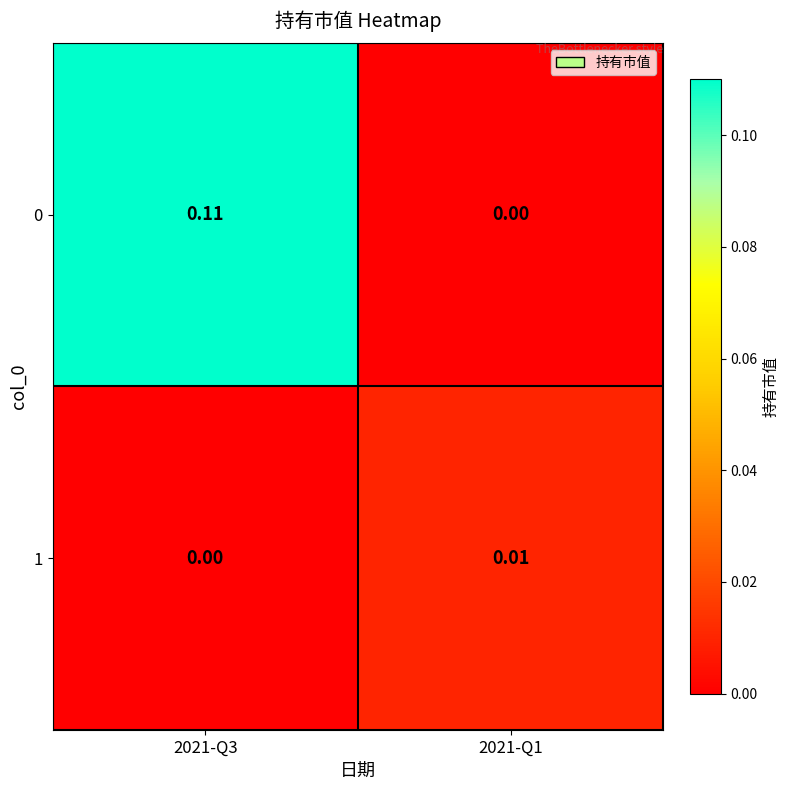

Is the value of 1 at 2021-Q1 greater than the value of 0 at 2021-Q1?

Yes